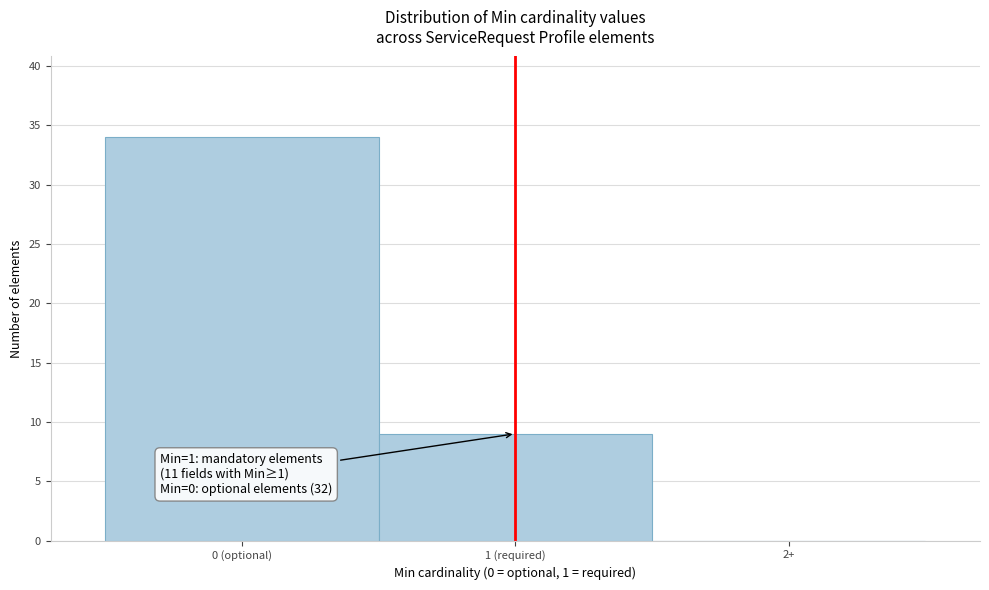

Reading right to left, extract all data points from this chart.

2+=0	1 (required)=9	0 (optional)=34